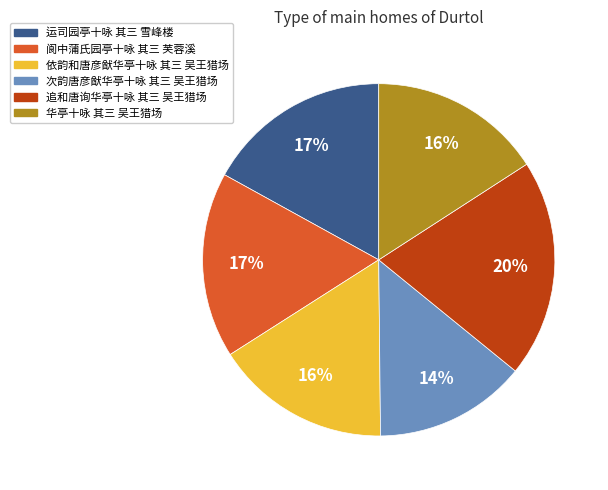

Approximately how many times larger is the value at 华亭十咏 其三 吴王猎场 compared to 依韵和唐彦猷华亭十咏 其三 吴王猎场?

1.0